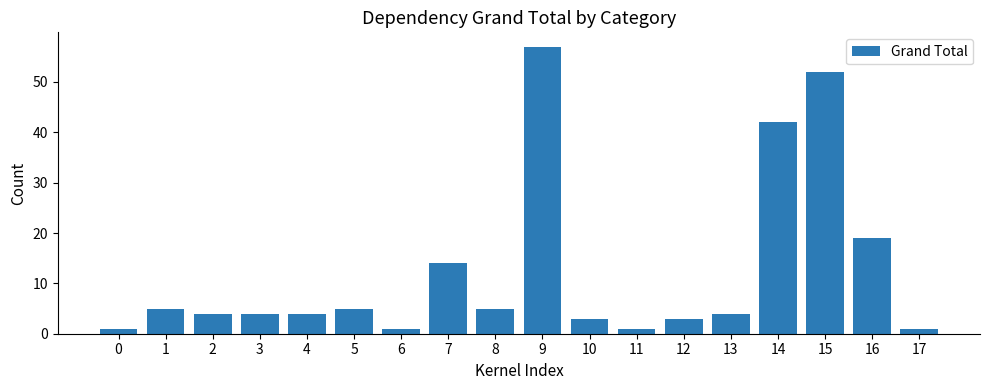

The value at 15 is 52. True or false?

True